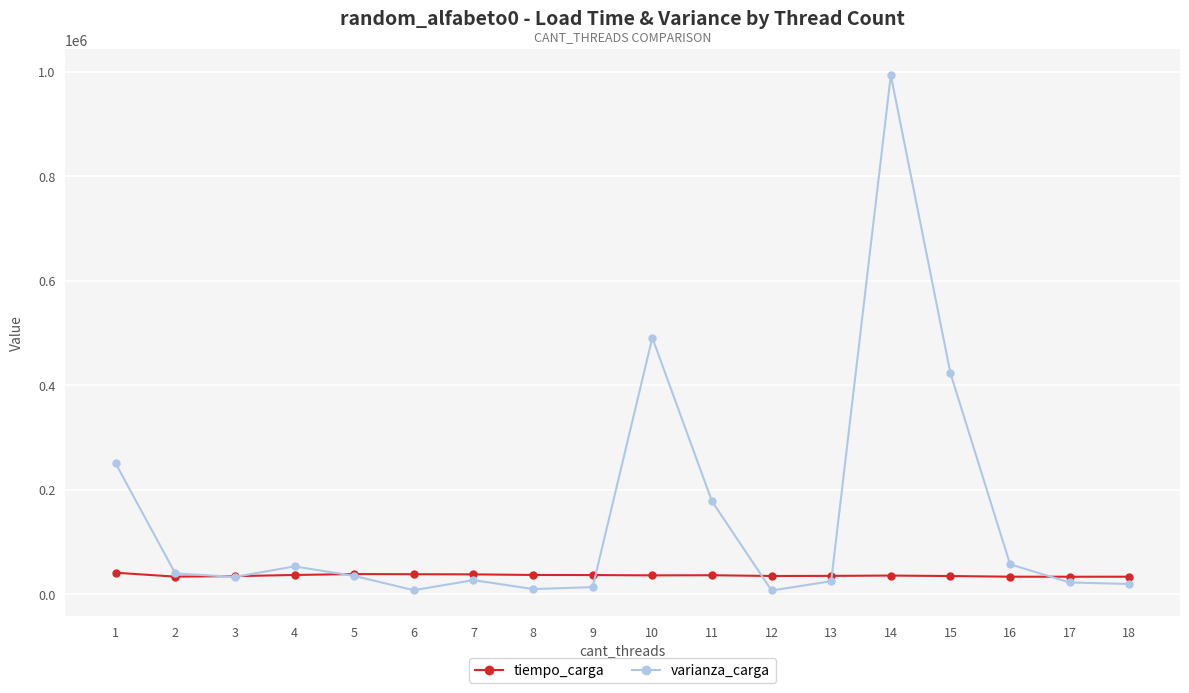

Which series has the widest spread of values?

varianza_carga